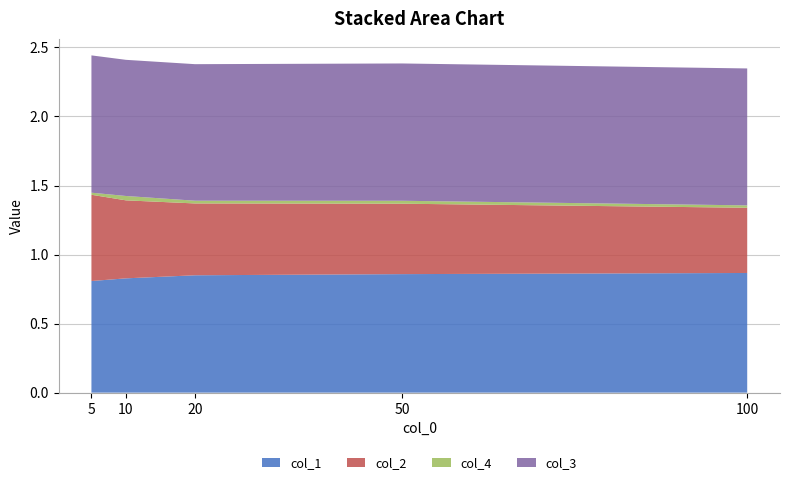

Reading right to left, what are all the values shown in this chart?

col_1: 0.9	0.9	0.9	0.8	0.8
col_2: 0.5	0.5	0.5	0.6	0.6
col_4: 0.0	0.0	0.0	0.0	0.0
col_3: 1.0	1.0	1.0	1.0	1.0